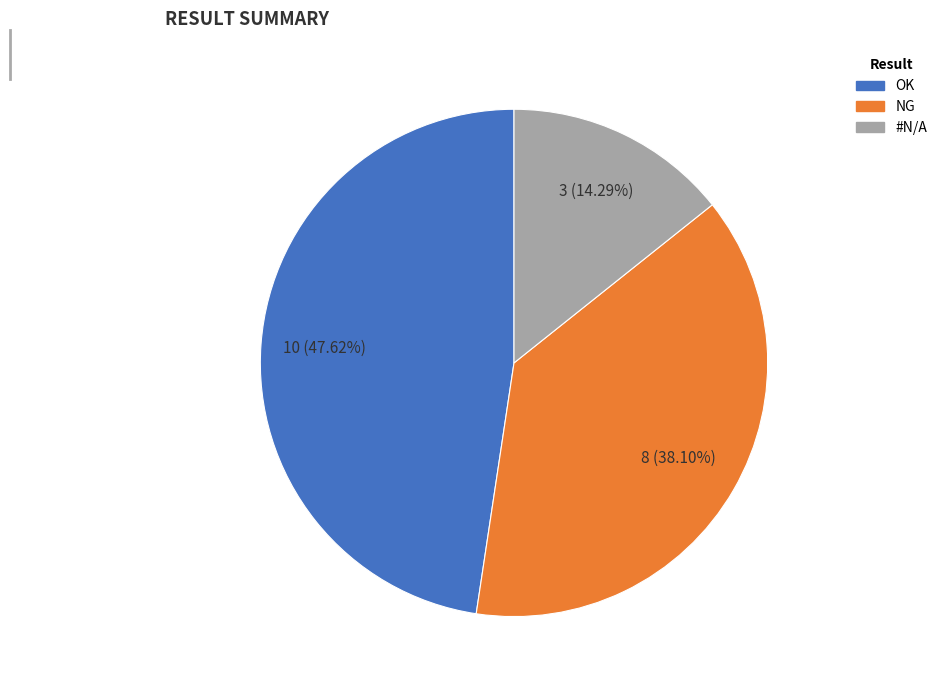

To the nearest percent, what percentage of the pie is #N/A?

14%